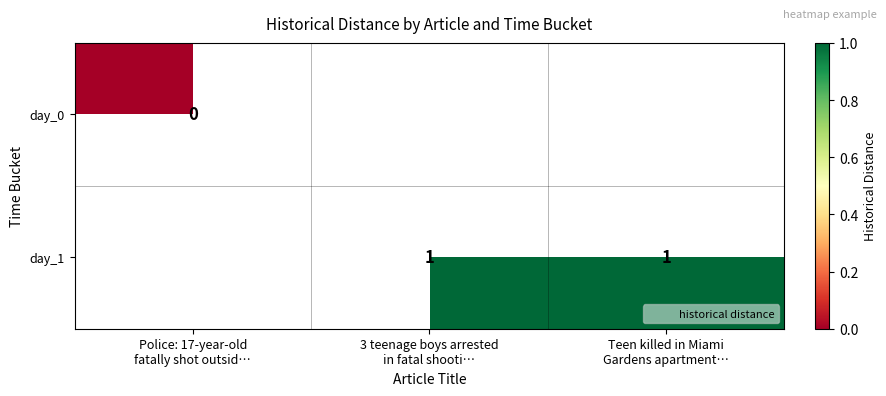

Count the number of data series in this chart.

2